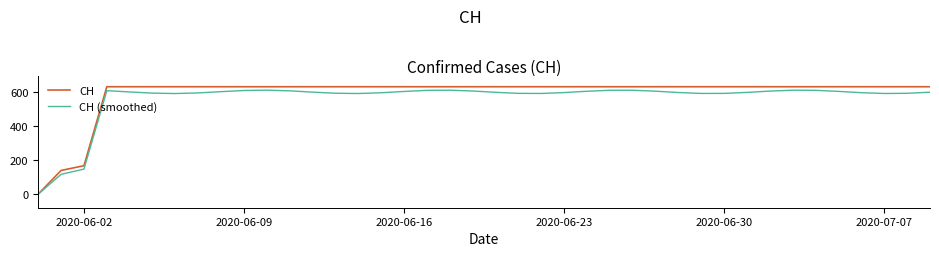

Which series has the largest range (max minus min)?

CH